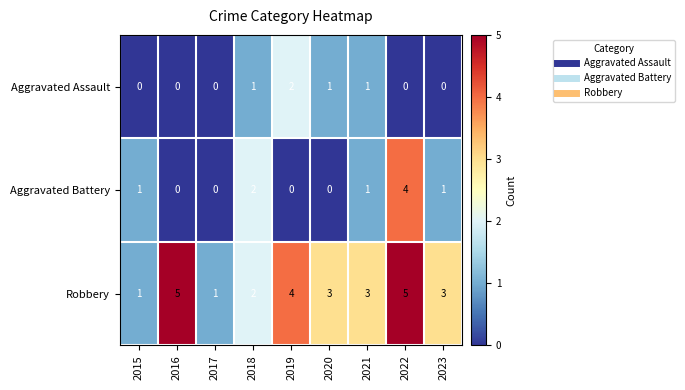

How many positive values does the Aggravated Battery series have?

5